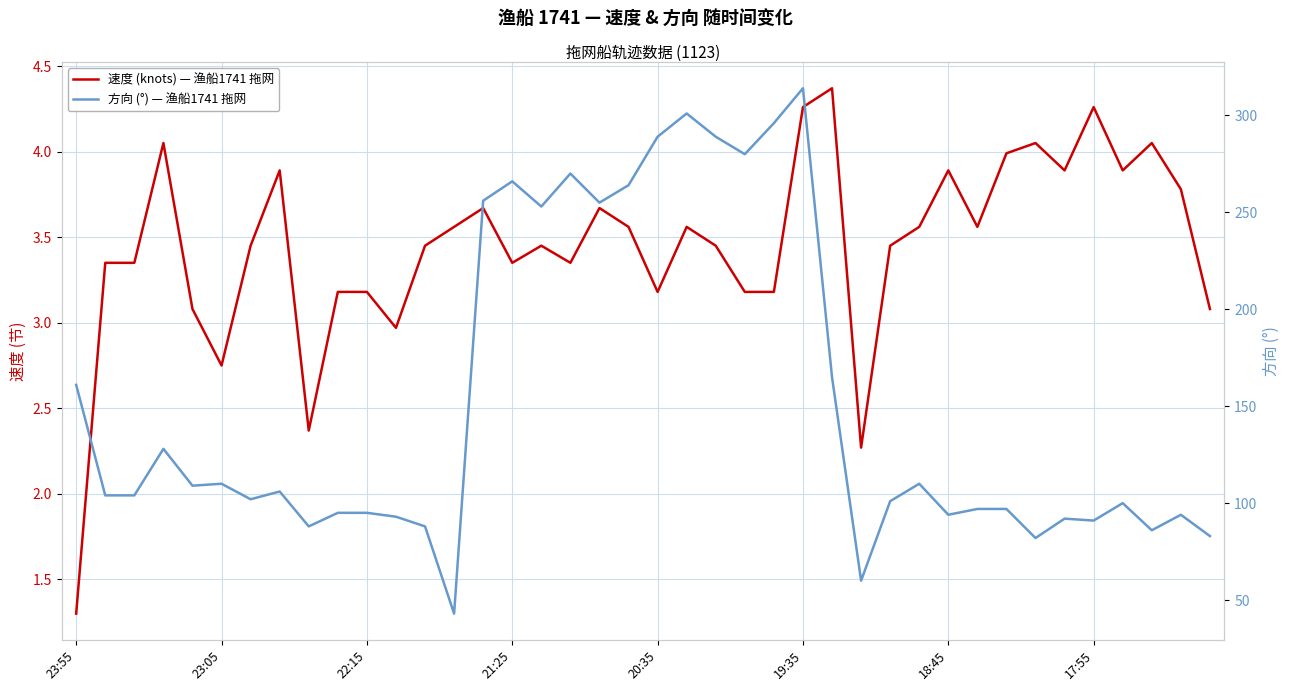

Rank the series at 8 from lowest to highest value.

速度 (knots) — 渔船1741 拖网, 方向 (°) — 渔船1741 拖网